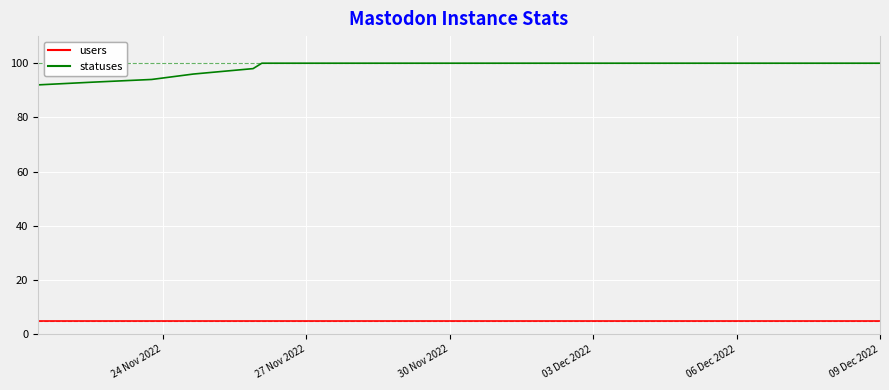

What is the difference between the maximum and minimum values in the statuses series?

8